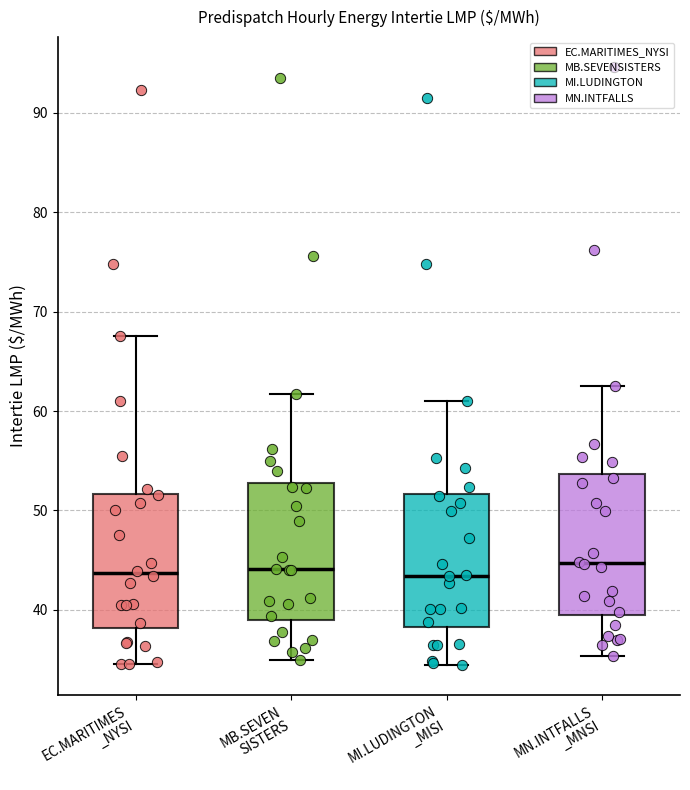

Reading left to right, read every box against the y-axis: the position of its median line, the range the box covers, and the ends of its whiskers. The values are not printed on the chart, so give them approximately, as read against the axis.

EC.MARITIMES _NYSI: median 44, box 38 to 52, whiskers 35 to 68
MB.SEVEN SISTERS: median 44, box 39 to 53, whiskers 35 to 62
MI.LUDINGTON _MISI: median 43, box 38 to 52, whiskers 34 to 61
MN.INTFALLS _MNSI: median 45, box 39 to 54, whiskers 35 to 62